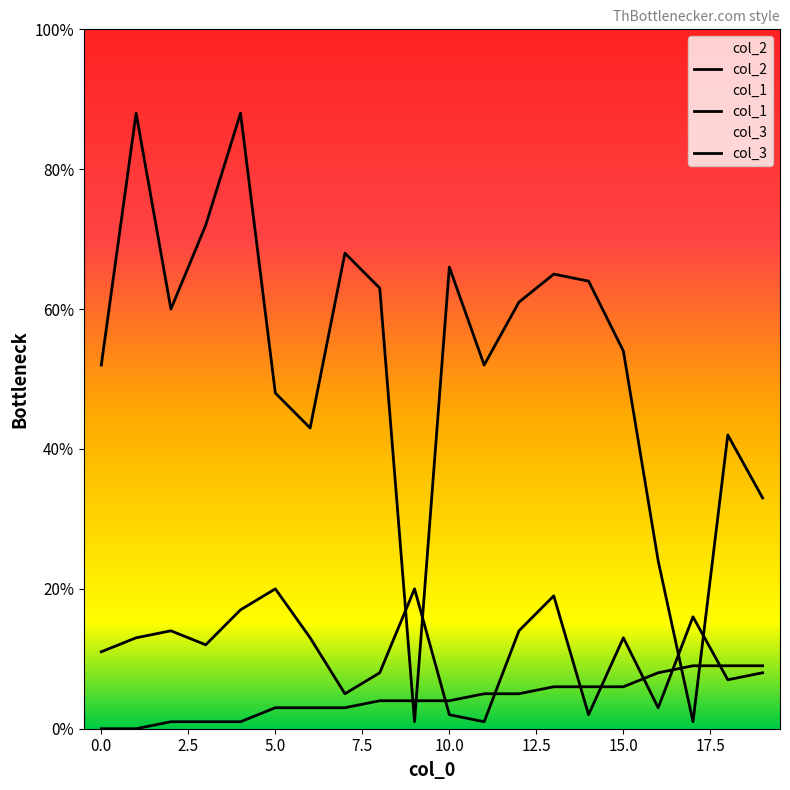

Which series has the largest range (max minus min)?

col_2